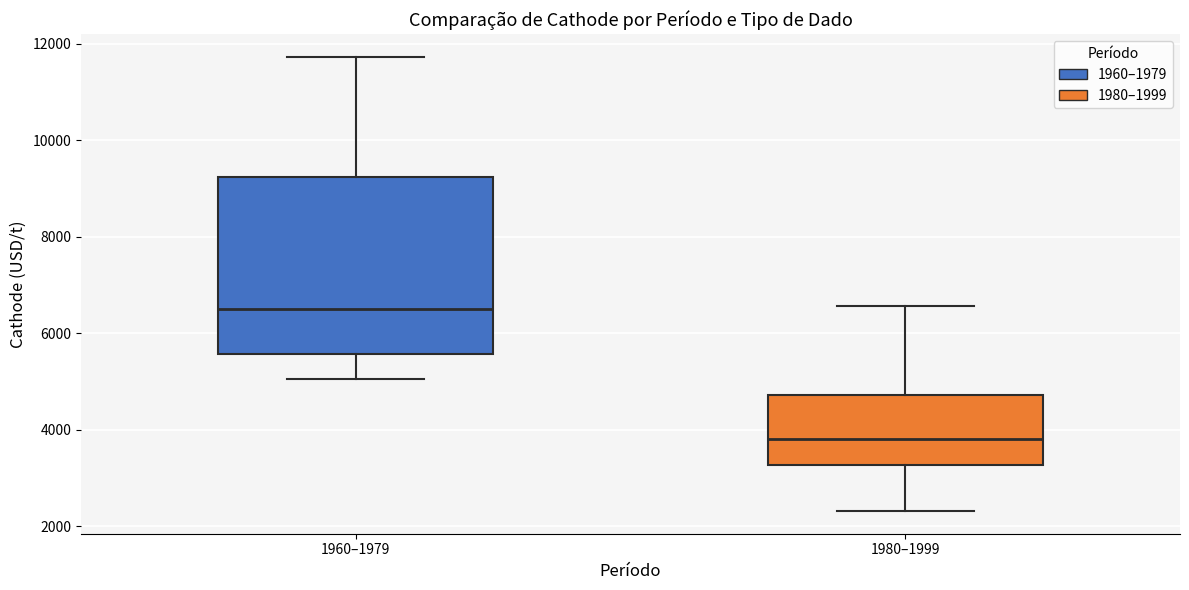

Which box has the lowest median line?

1980–1999